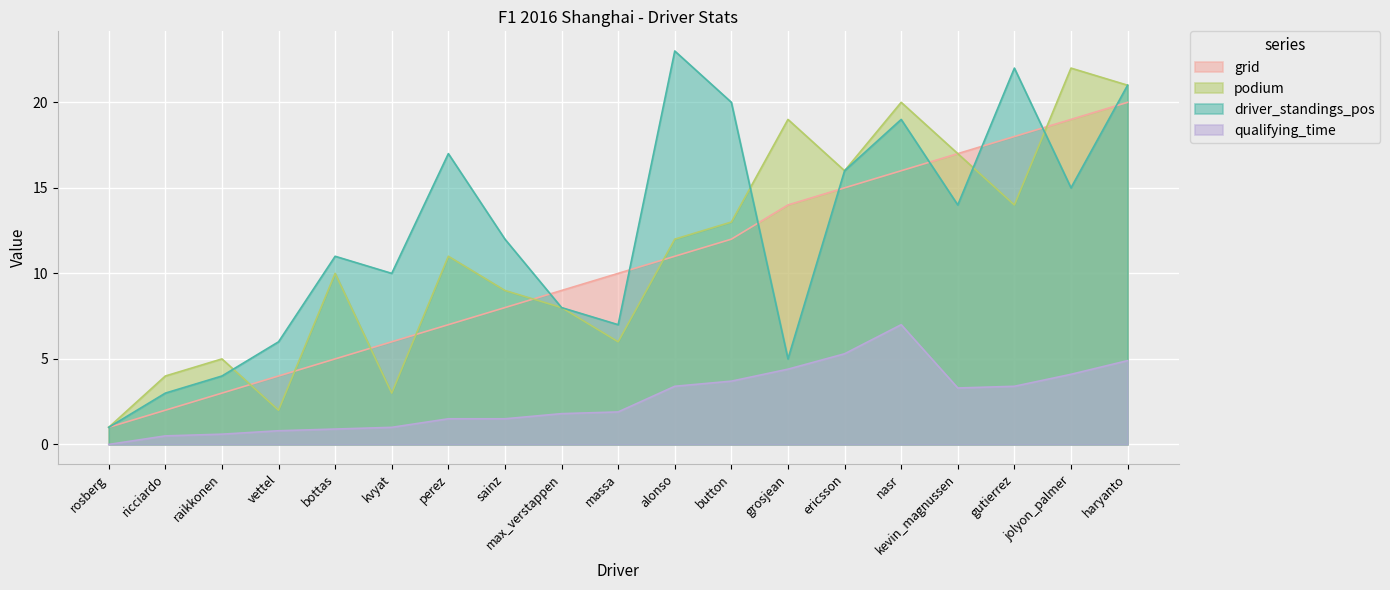

List the labels in order of driver_standings_pos value, smallest first.

rosberg, ricciardo, raikkonen, grosjean, vettel, massa, max_verstappen, kvyat, bottas, sainz, kevin_magnussen, jolyon_palmer, ericsson, perez, nasr, button, haryanto, gutierrez, alonso